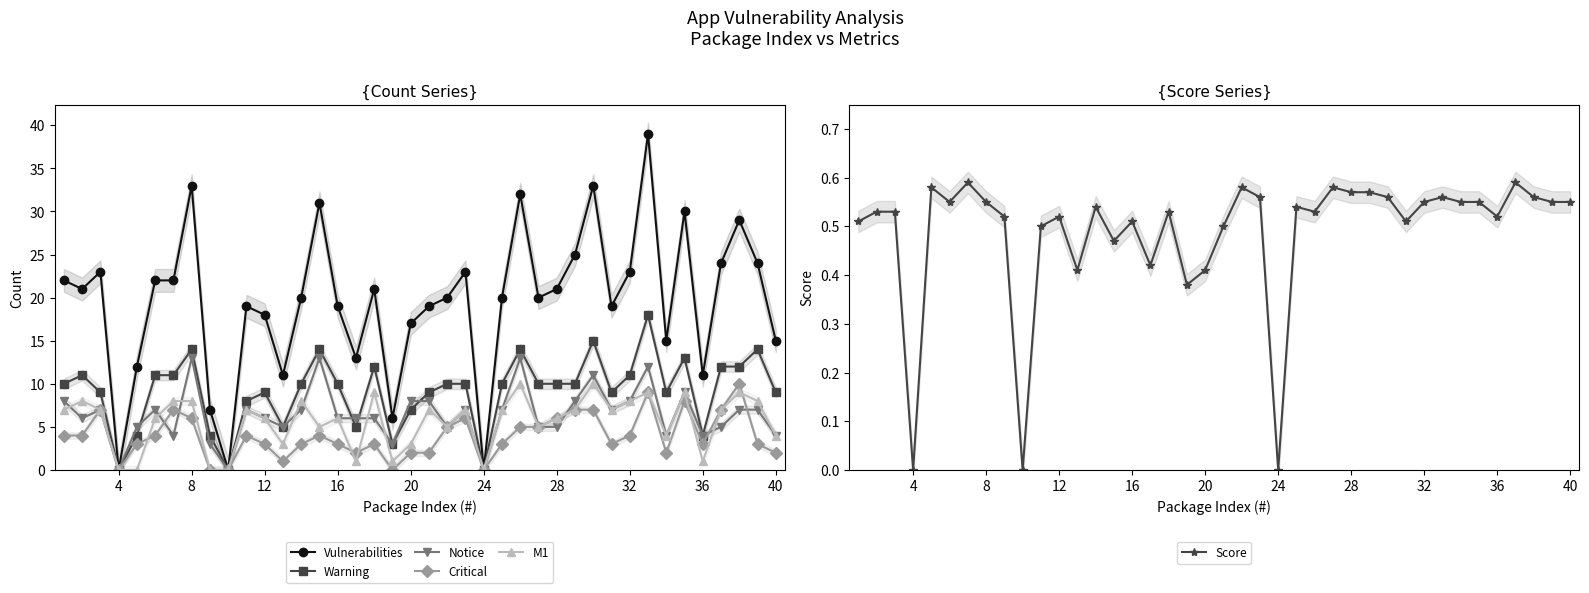

How many lines are shown in the chart?

6